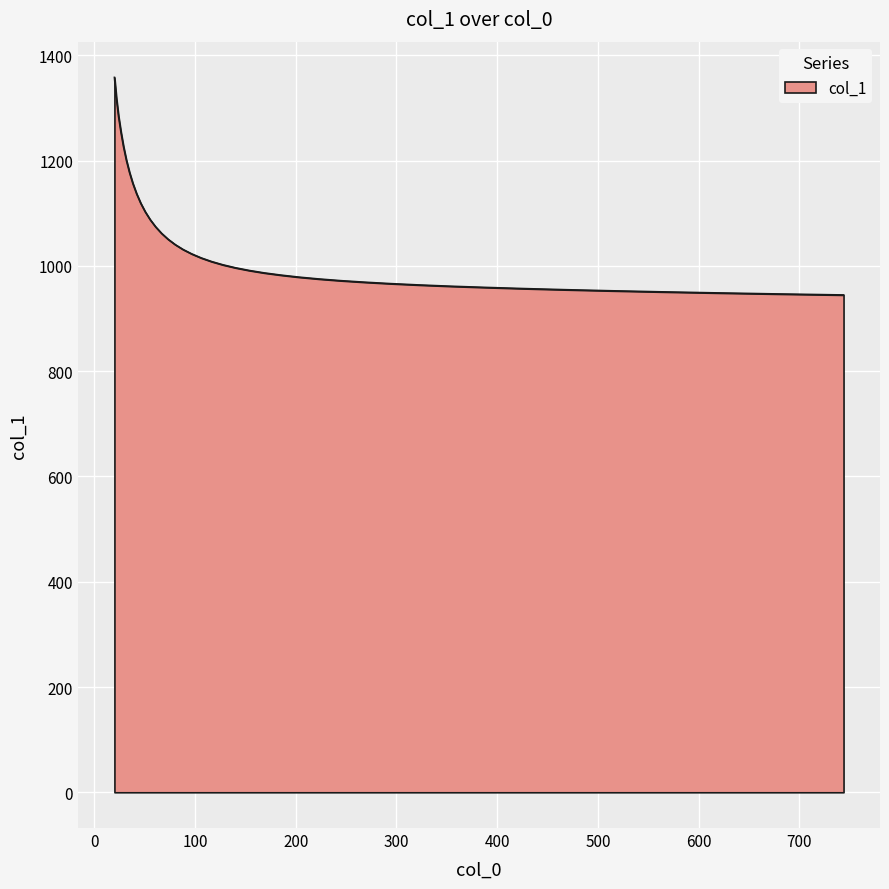

What is the smallest value displayed?

944.9